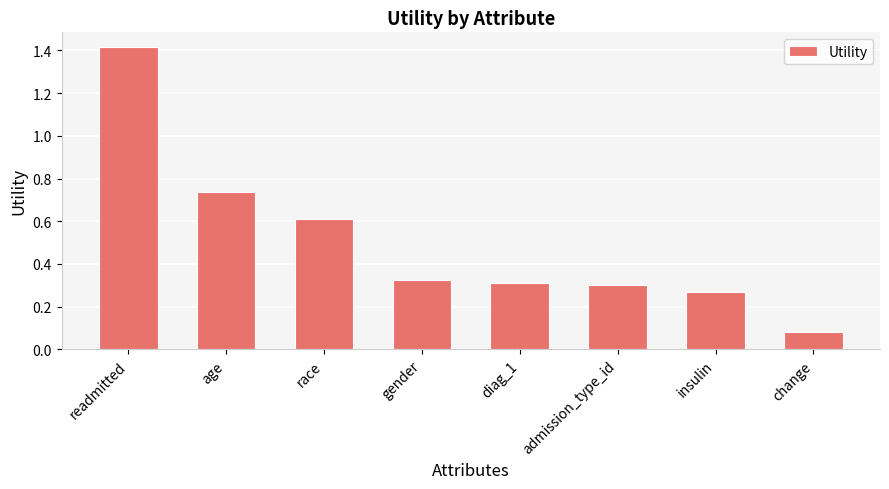

What is the change in value from readmitted to gender?

-1.1